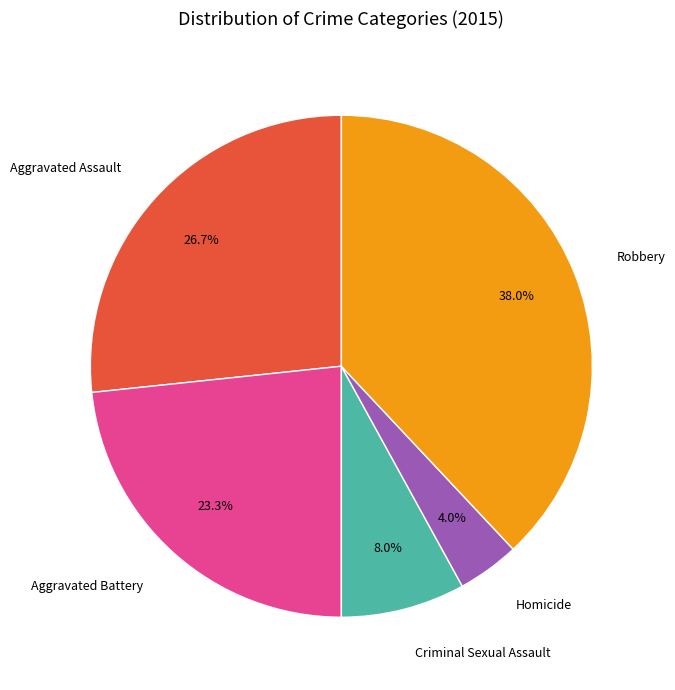

What percentage do Homicide and Robbery together represent?

42.0%